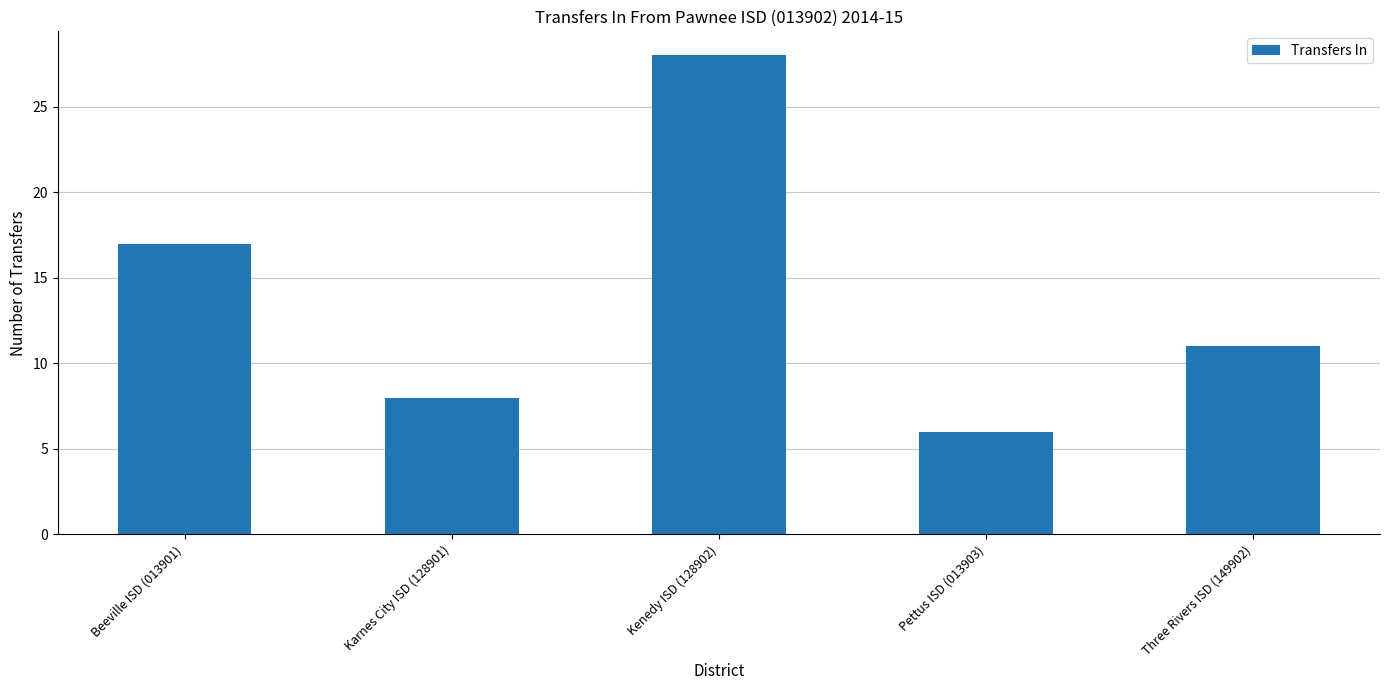

At which category does the chart reach its peak across all series?

Kenedy ISD (128902)